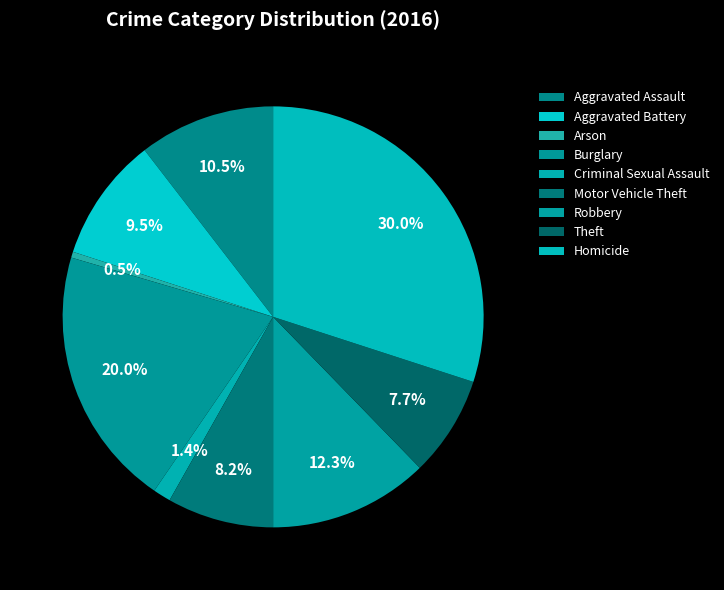

Is there a majority slice in this chart?

No